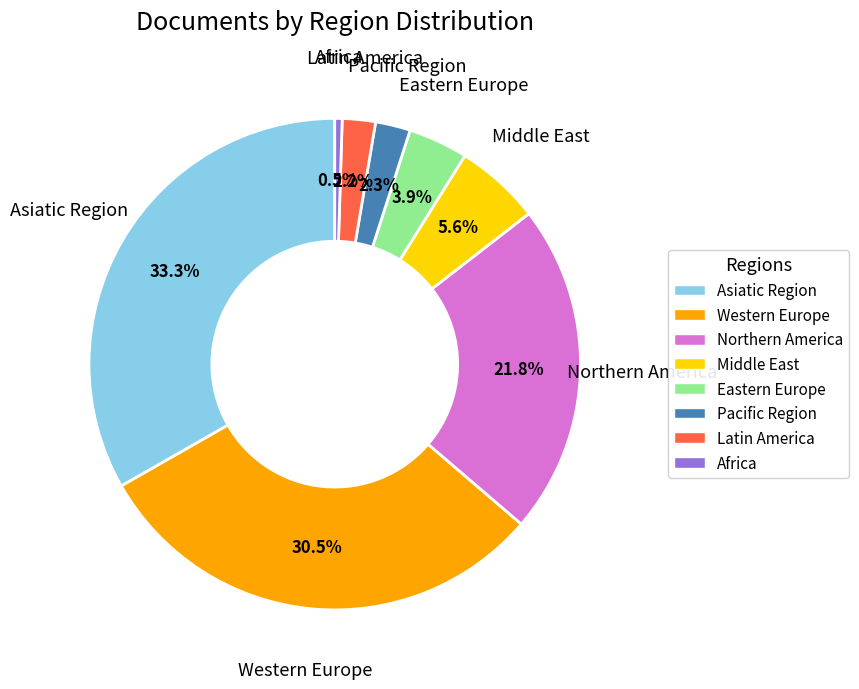

Is there any slice that represents more than half of the pie?

No